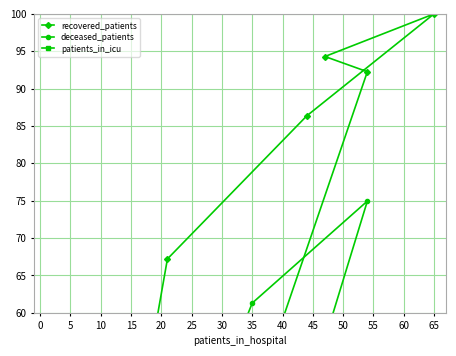

How many values in the recovered_patients series exceed 18?

8